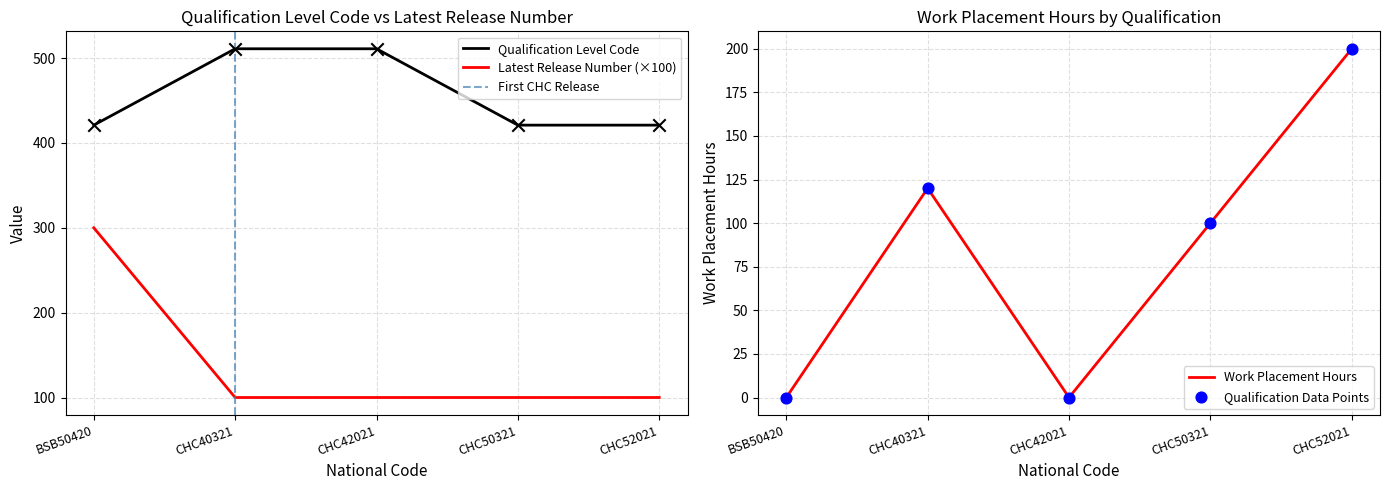

Is the value of Latest Release Number at CHC52021 greater than the value of Qualification Level Code at CHC52021?

No